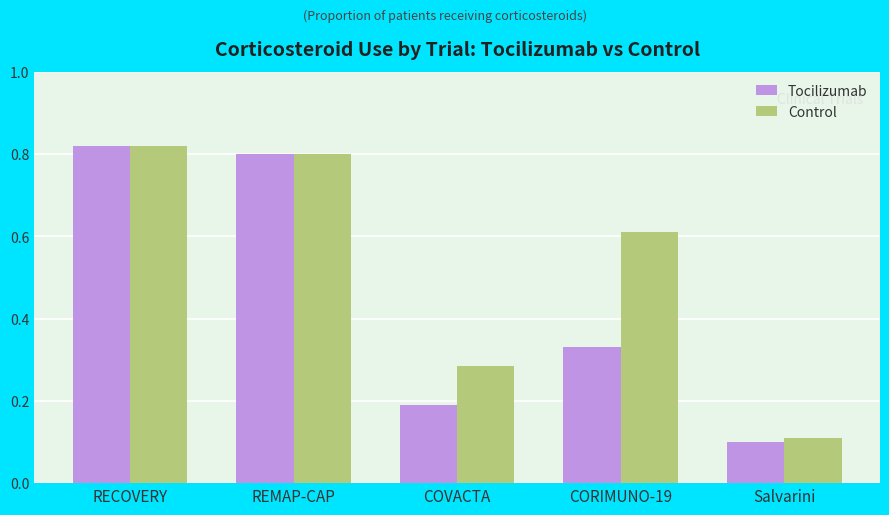

What is the total value across all series at CORIMUNO-19?

0.9